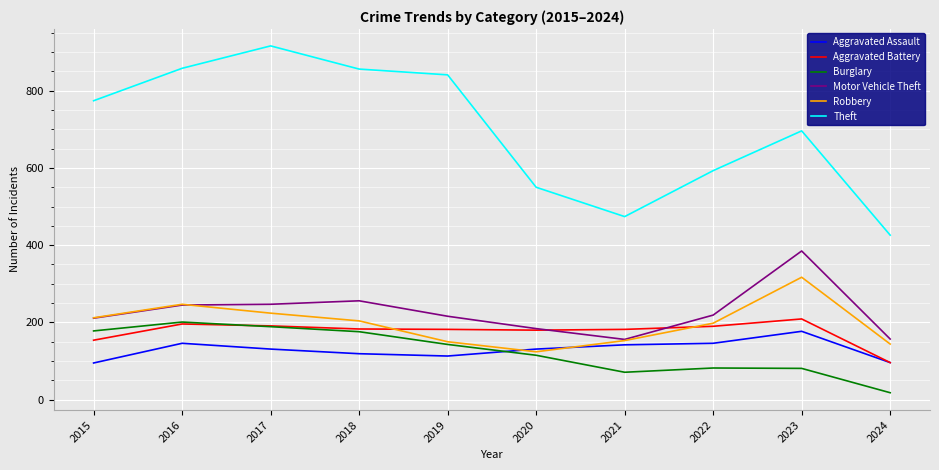

Rank the series by their maximum value, from highest to lowest.

Theft, Motor Vehicle Theft, Robbery, Aggravated Battery, Burglary, Aggravated Assault